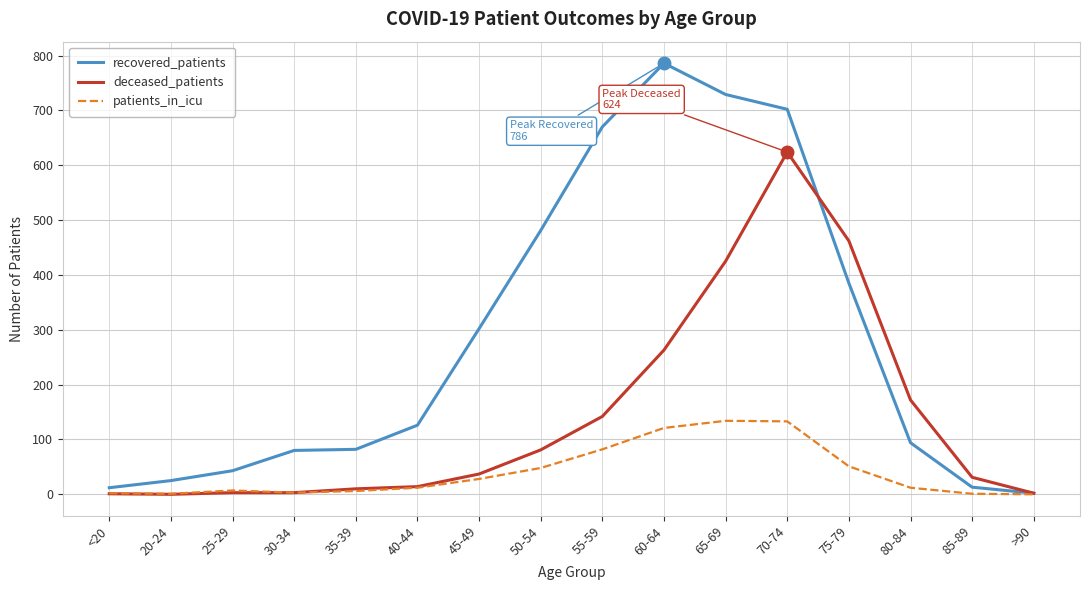

Is this an area chart (filled region under the line)?

No